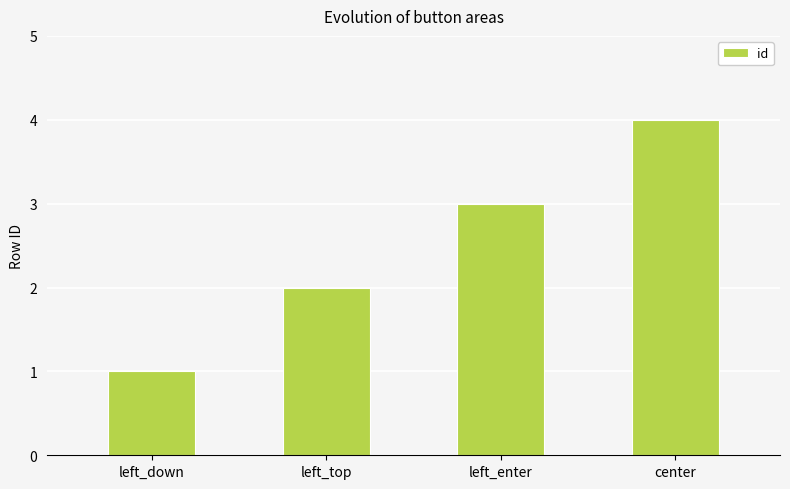

How many categories are shown in the chart?

4